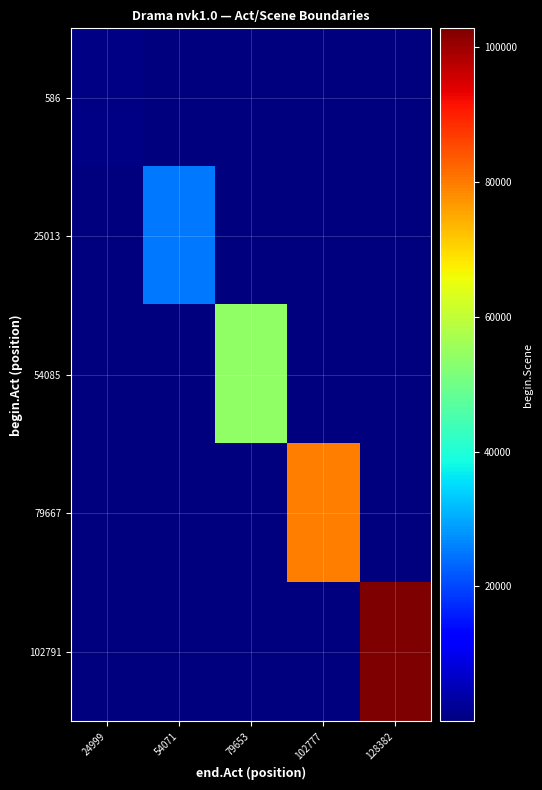

Rank the series by their maximum value, from lowest to highest.

586, 25013, 54085, 79667, 102791